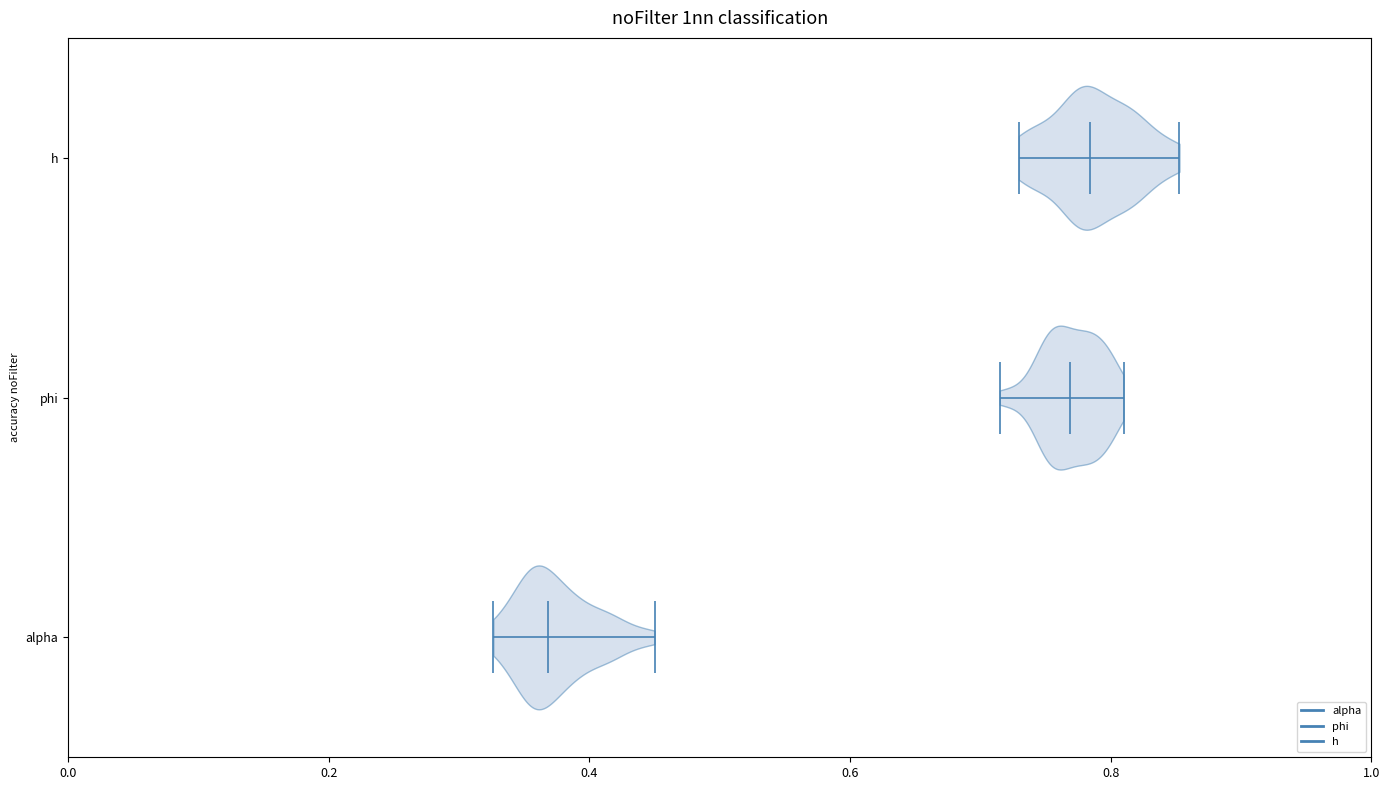

Reading bottom to top, read every violin against the x-axis: where its median line is, and the lowest and highest points it reaches. The values are not printed on the chart, so give them approximately, as read against the axis.

alpha: median line 0.36, lowest point 0.32, highest point 0.46
phi: median line 0.76, lowest point 0.72, highest point 0.80
h: median line 0.78, lowest point 0.72, highest point 0.86